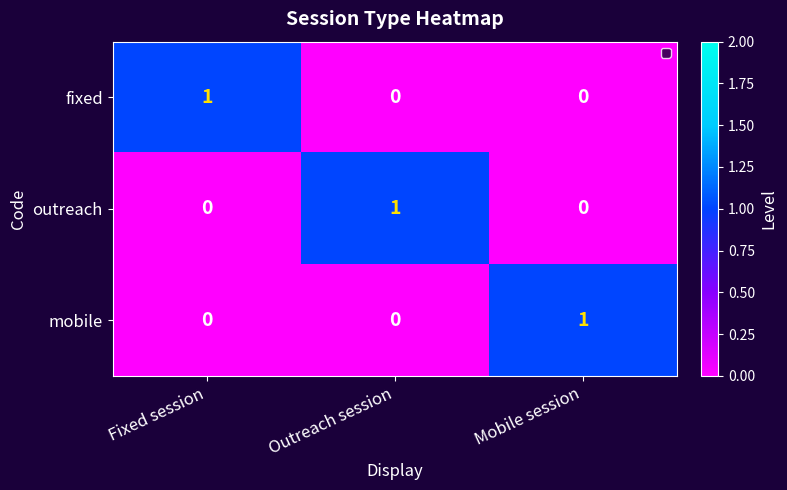

What is the total value across all series at Mobile session?

1